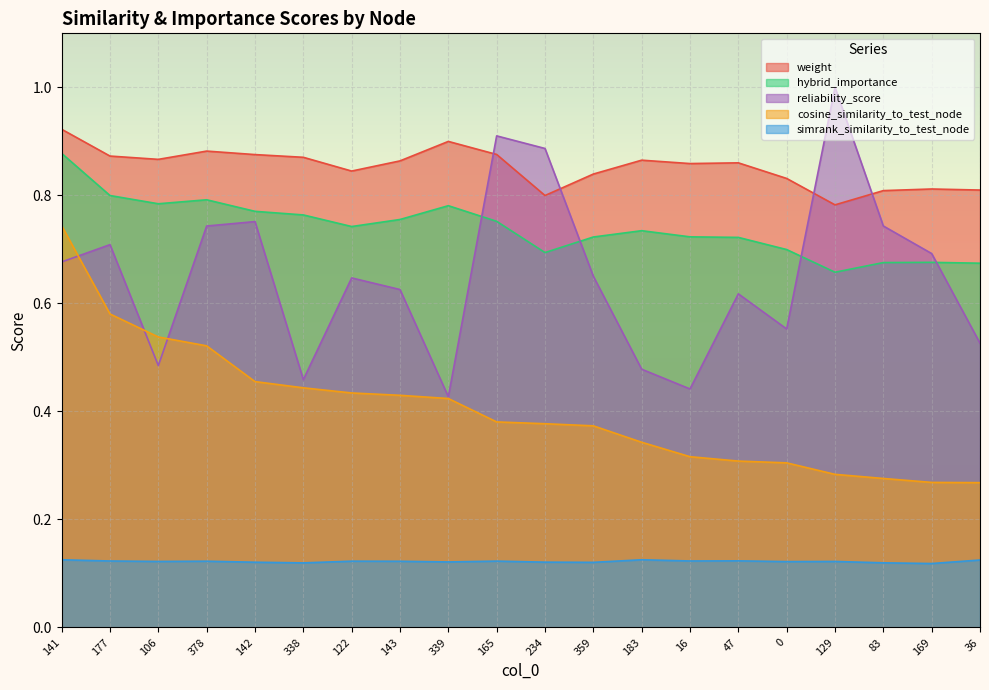

What is the highest value of the reliability_score series?

1.0